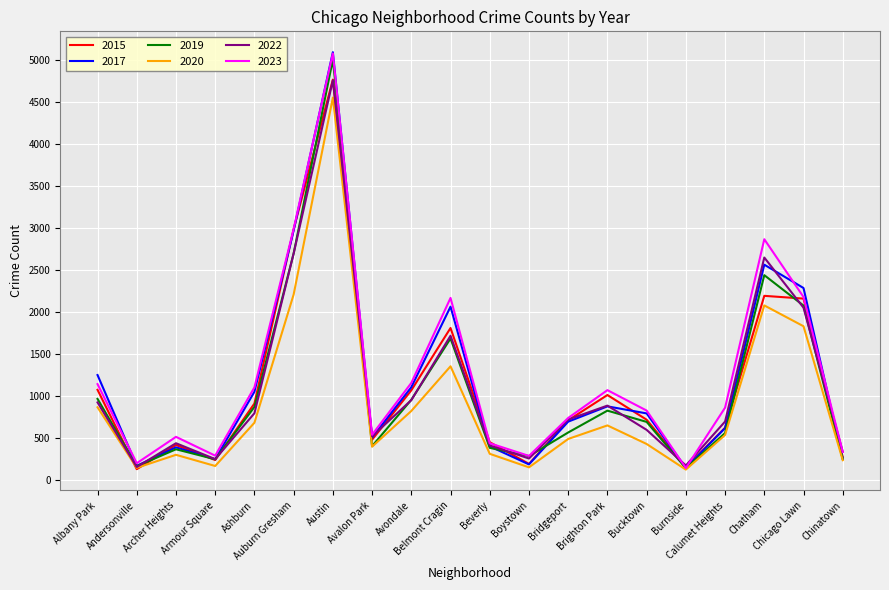

Which series has the largest range (max minus min)?

2017